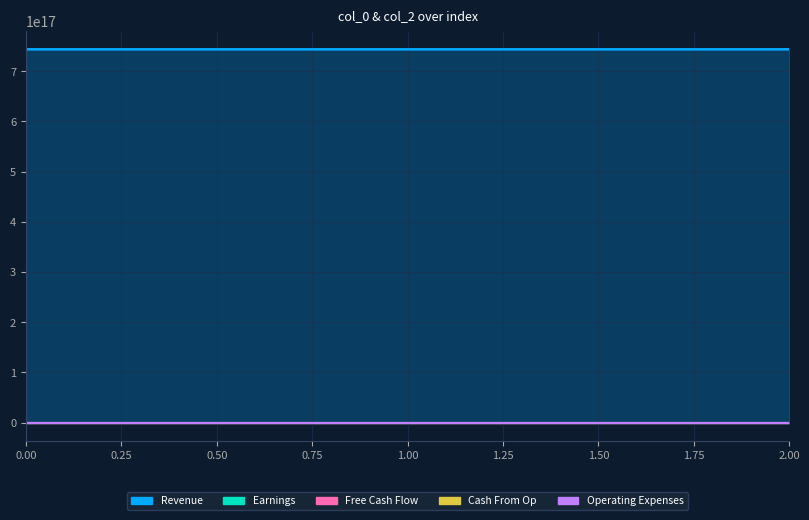

What is the highest value of the Earnings series?

2